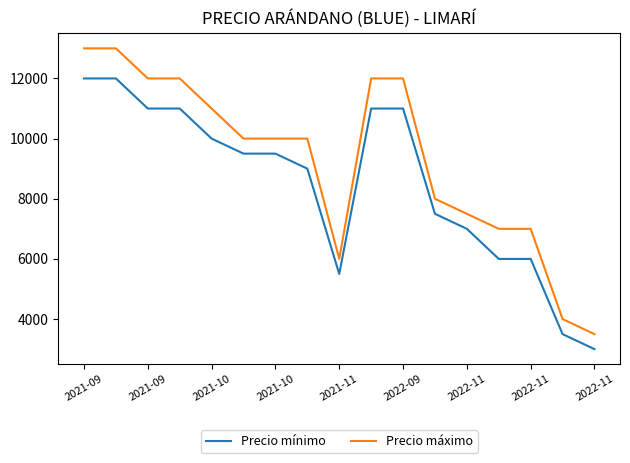

Which series has the largest total across all categories?

Precio máximo